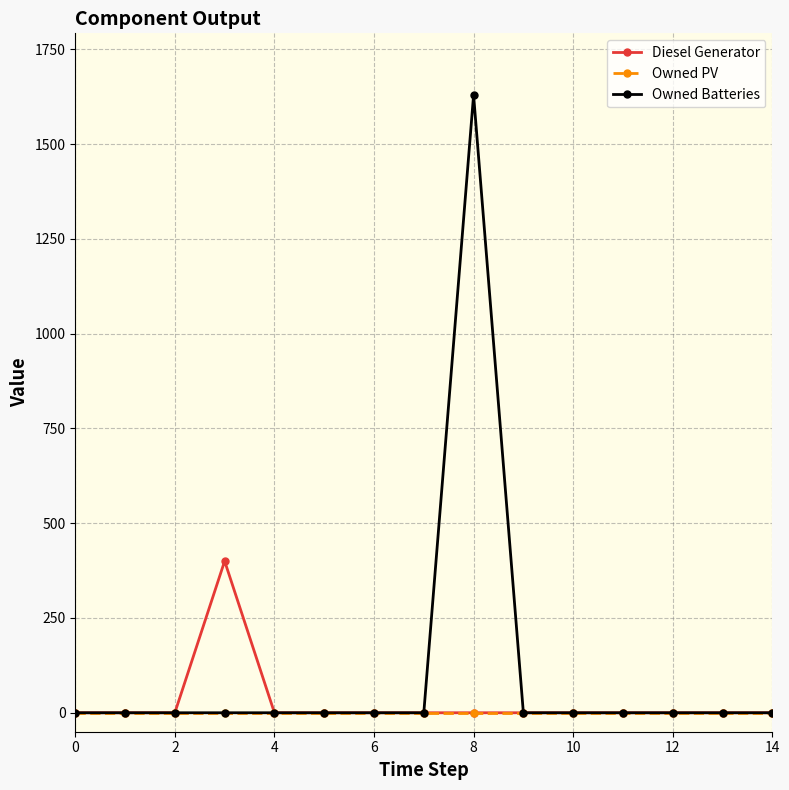

Which series has the widest spread of values?

Owned Batteries